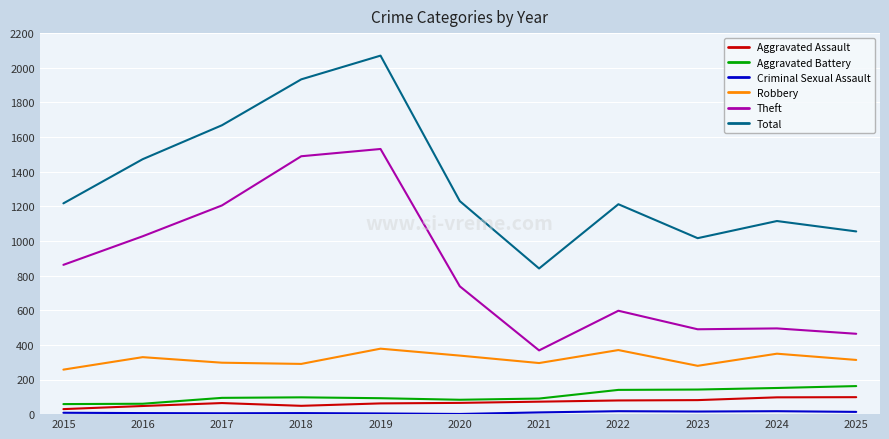

True or false: Total and Aggravated Battery intersect in this chart.

False